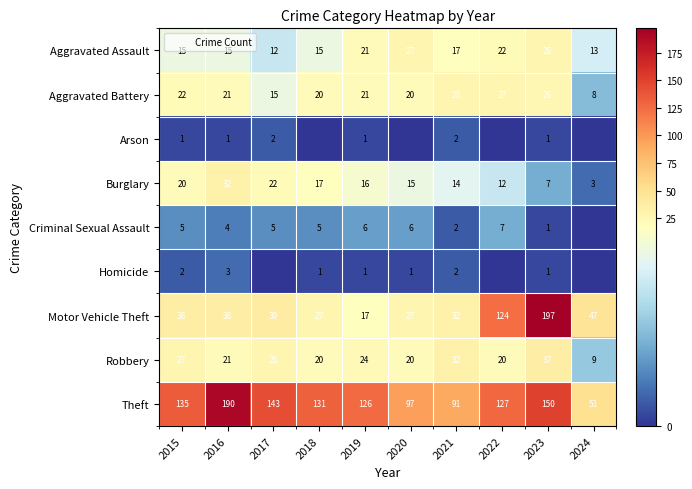

How many data points in Criminal Sexual Assault are above 5?

3